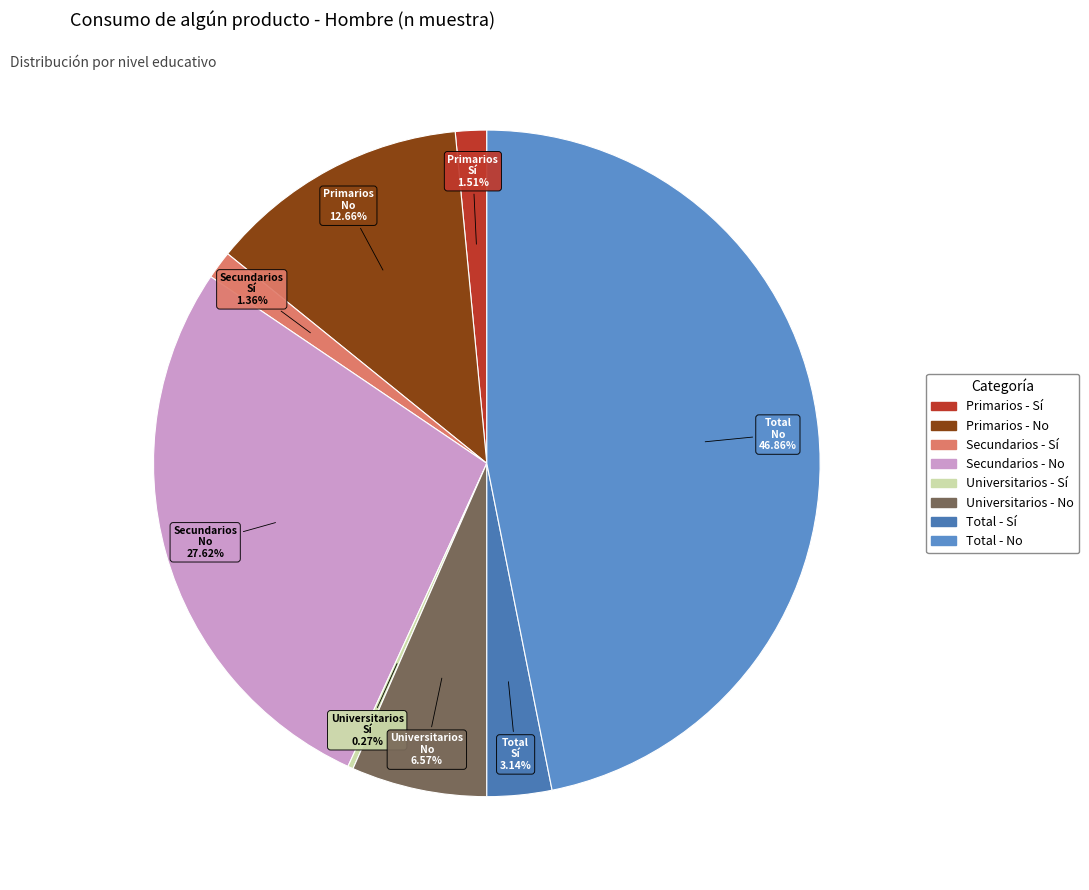

To the nearest percent, what percentage of the pie is Total - Sí?

3%